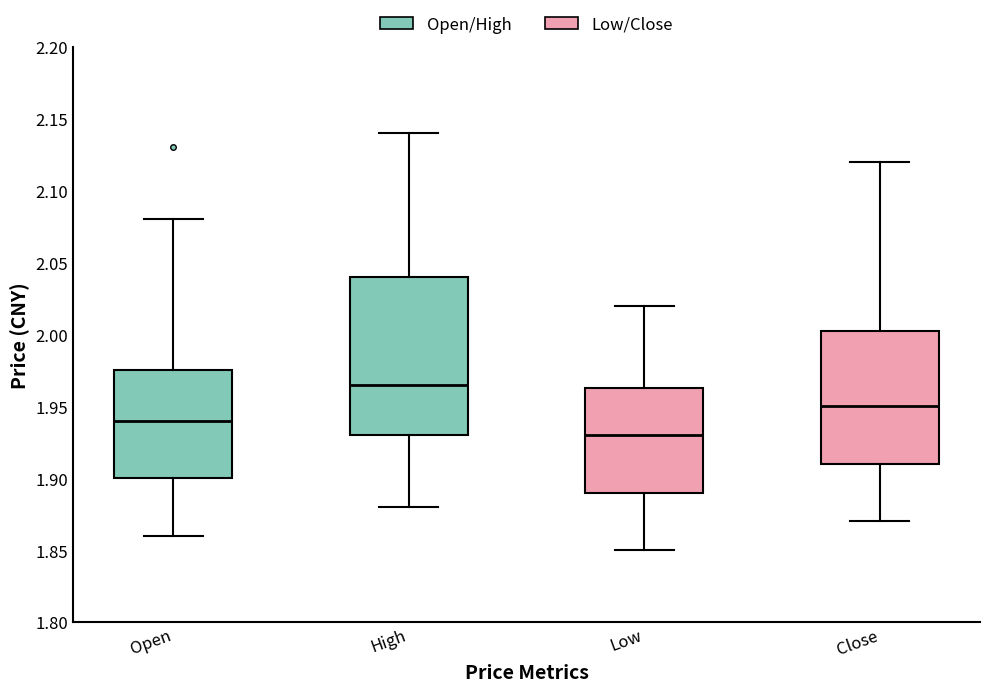

Which box is the tallest, from its lower edge to its upper edge?

High